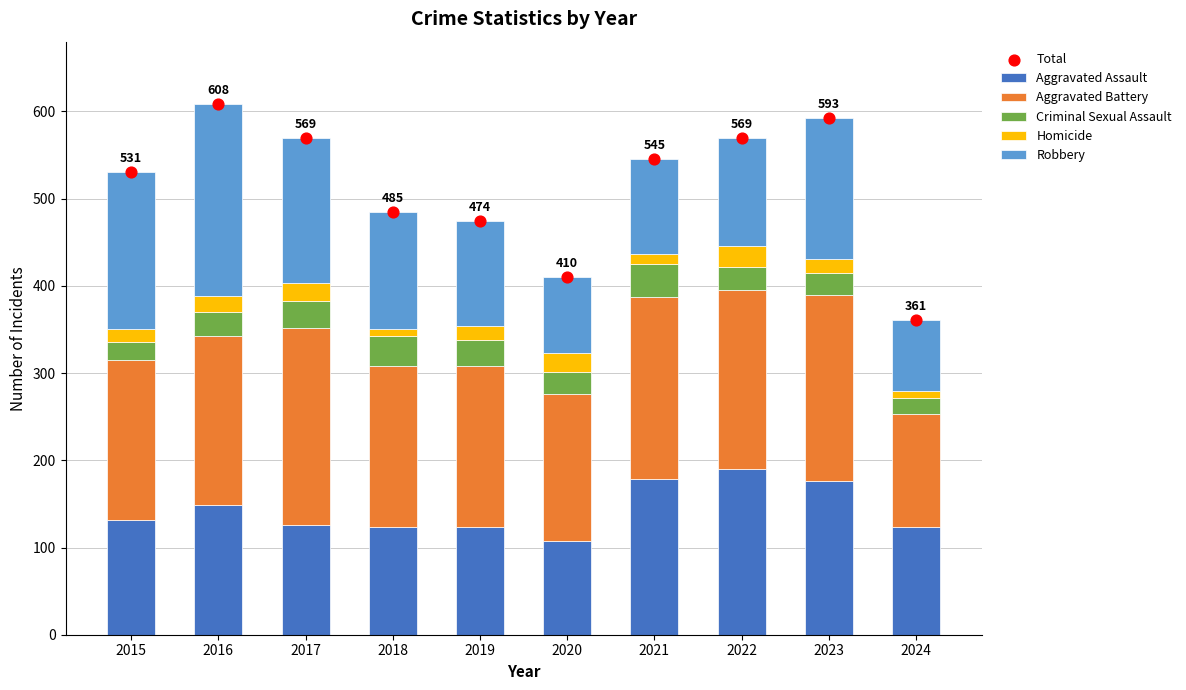

Which series reaches the maximum Y coordinate?

Total